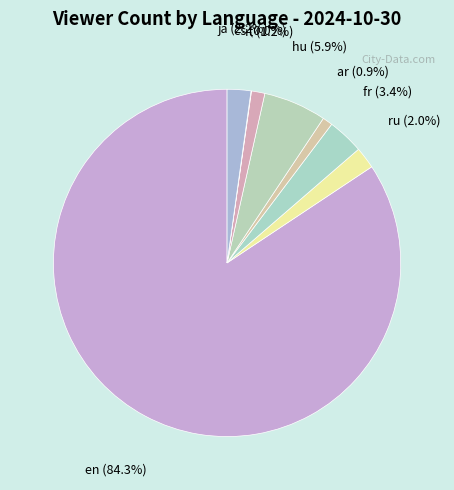

Which has a higher value, en or it?

en